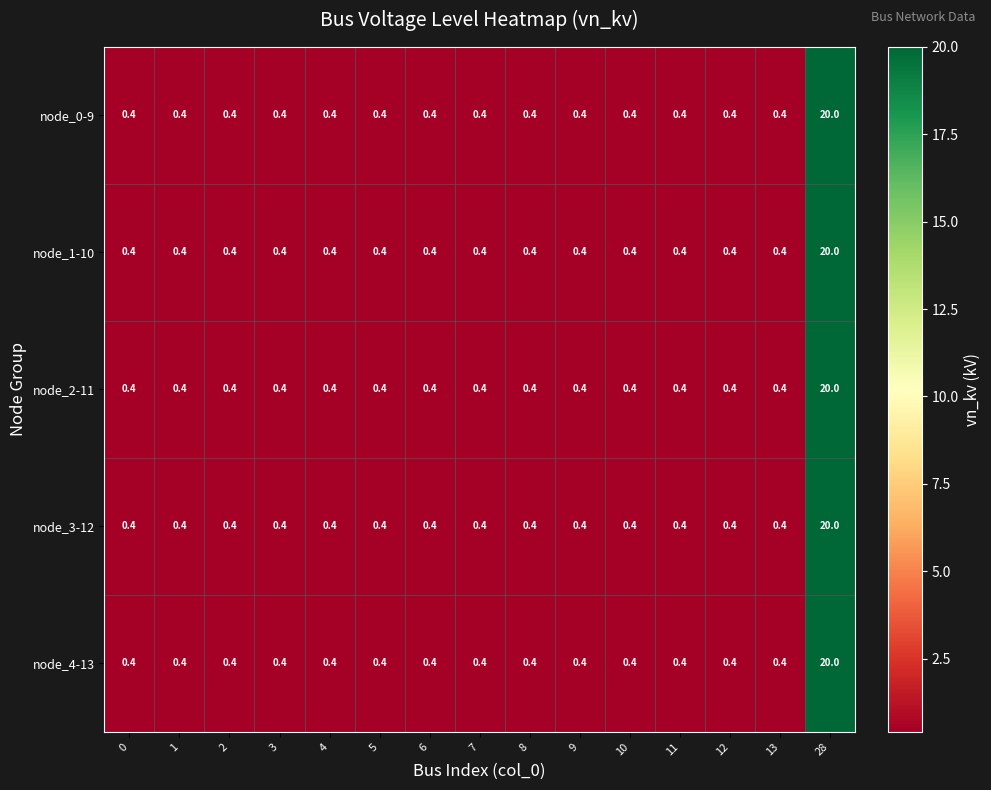

True or false: node_4-13 has a value of 0.4 at 7.

True